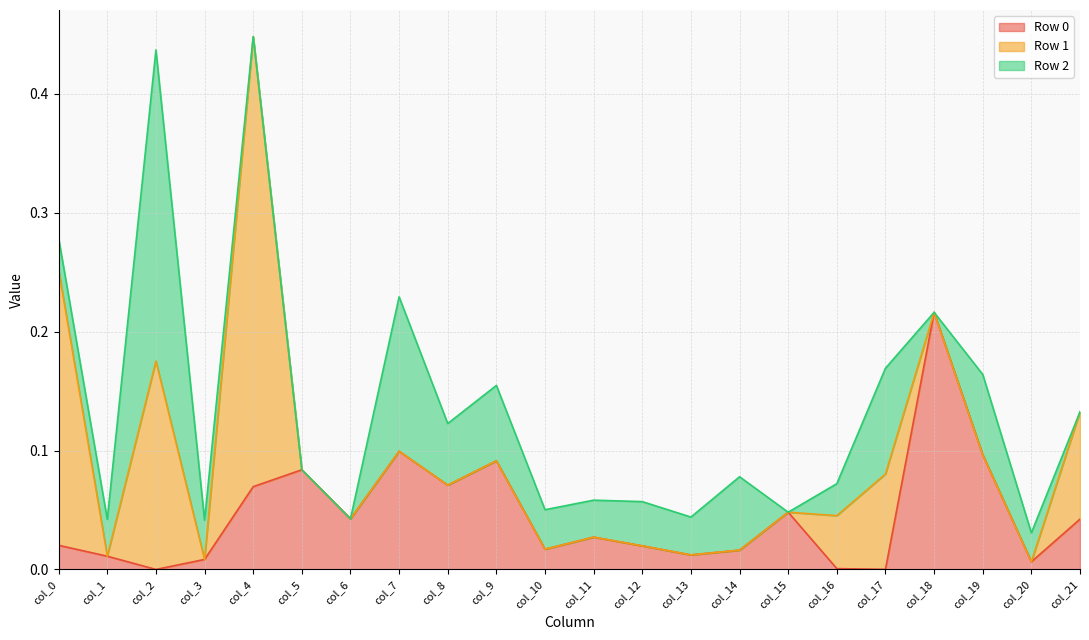

What is the sum of the Row 2 values at col_14 and col_16?

0.1